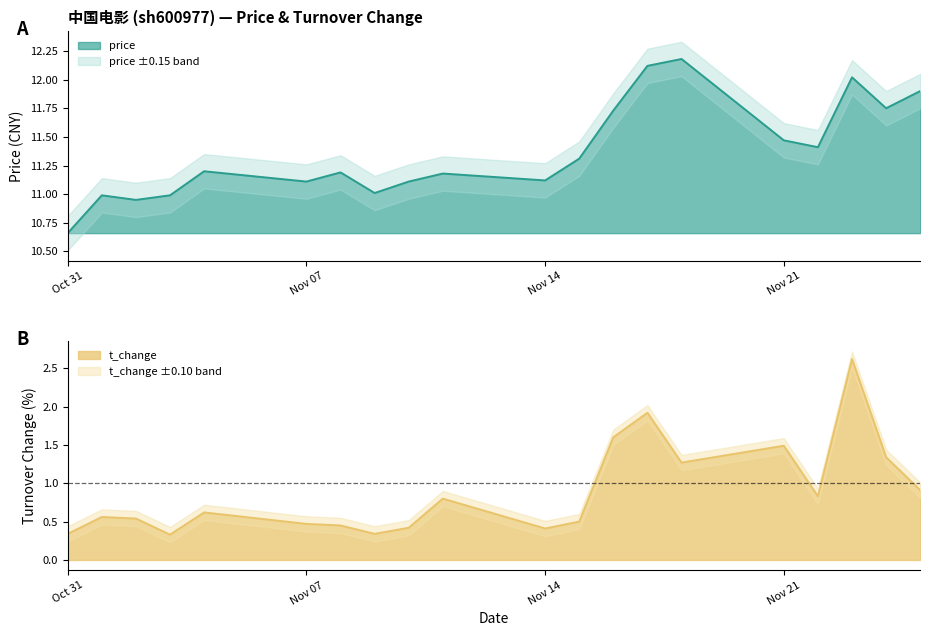

Reading left to right, what are all the values shown in this chart?

price: 10.7	11.0	10.9	11.0	11.2	11.1	11.2	11.0	11.1	11.2	11.1	11.3	11.7	12.1	12.2	11.5	11.4	12.0	11.8	11.9
t_change: 0.3	0.6	0.5	0.3	0.6	0.5	0.5	0.3	0.4	0.8	0.4	0.5	1.6	1.9	1.3	1.5	0.8	2.6	1.3	0.9